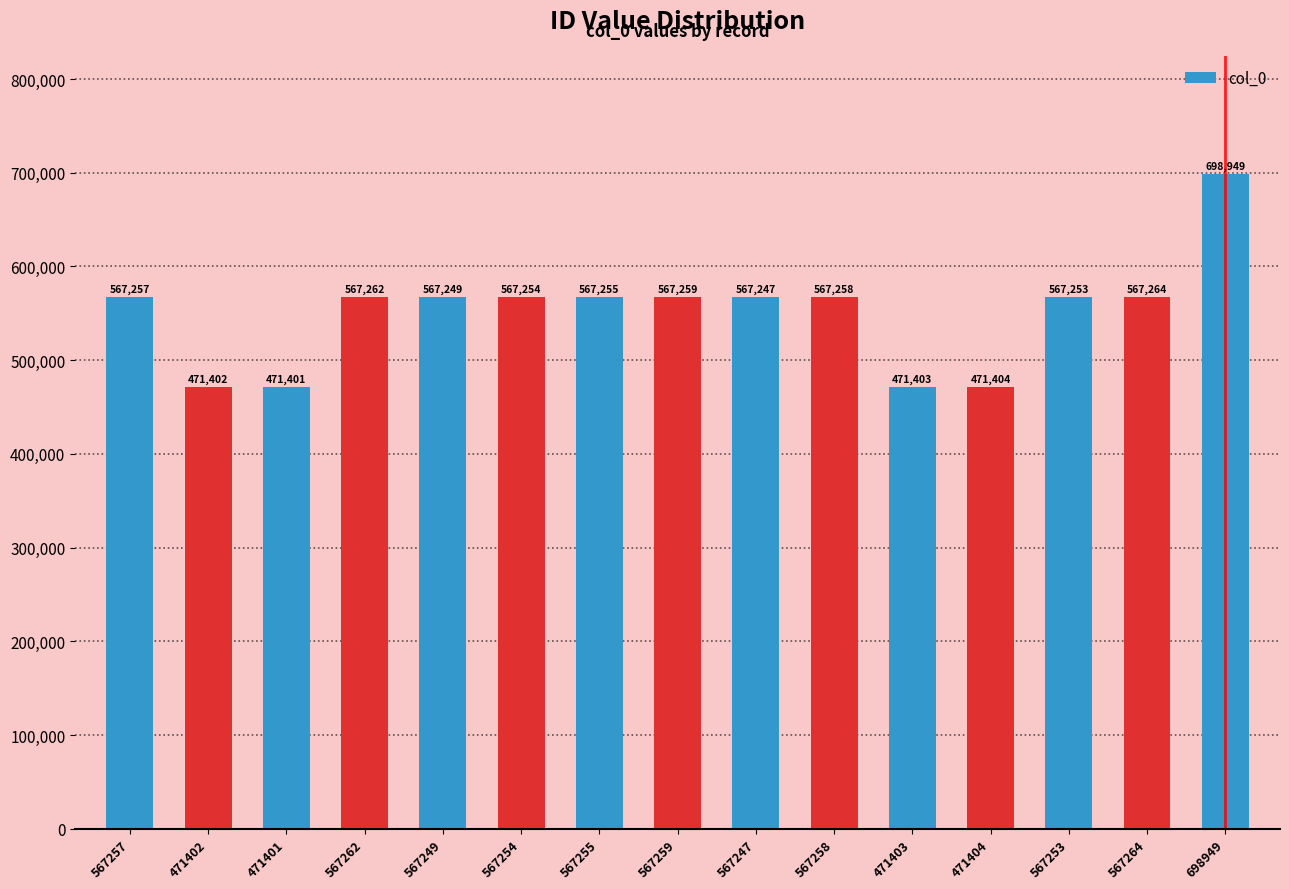

What is the difference between the maximum and minimum values?

227548